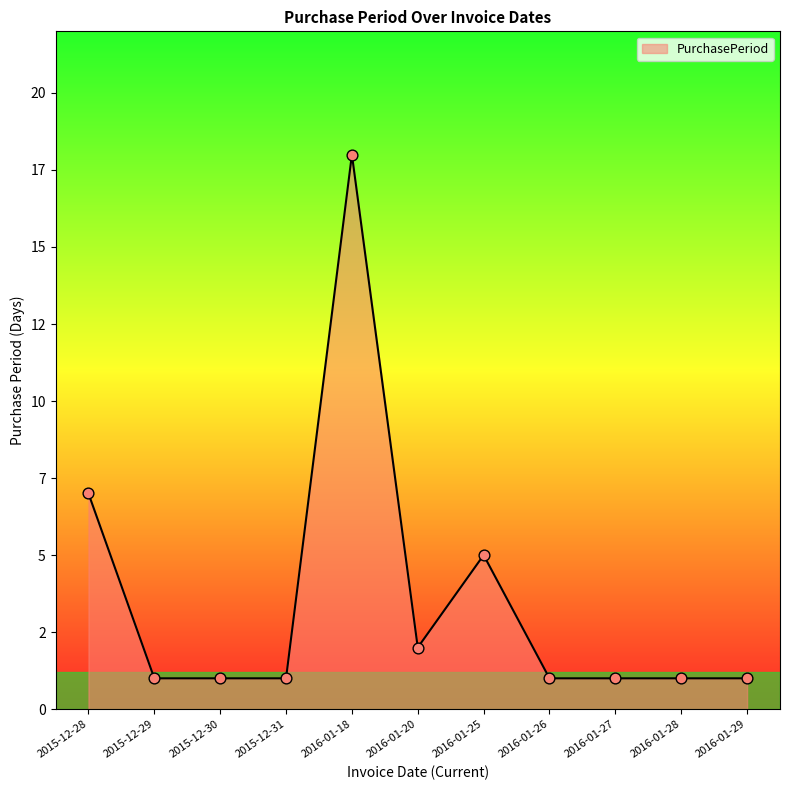

Approximately how many times larger is the value at 2016-01-29 compared to 2016-01-28?

1.0